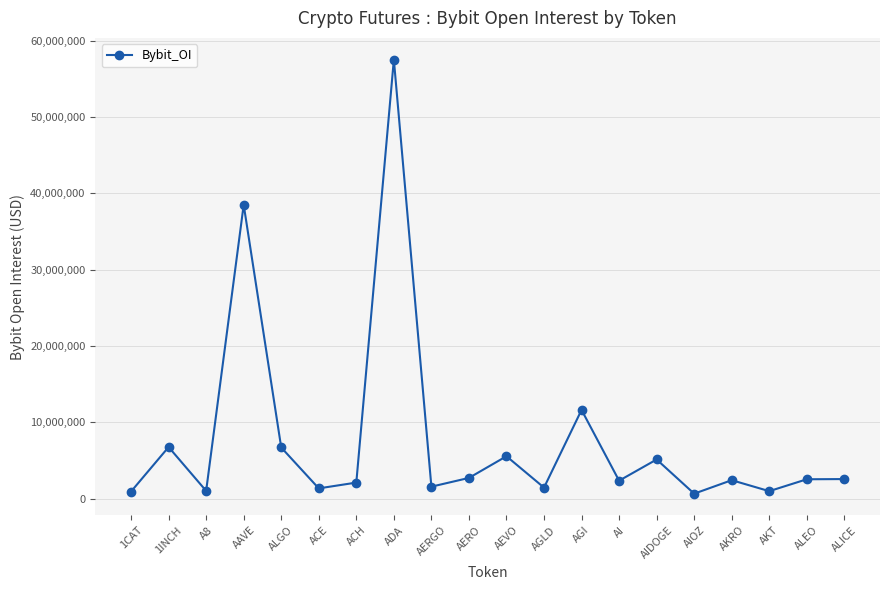

Which category has the highest value across all series?

ADA